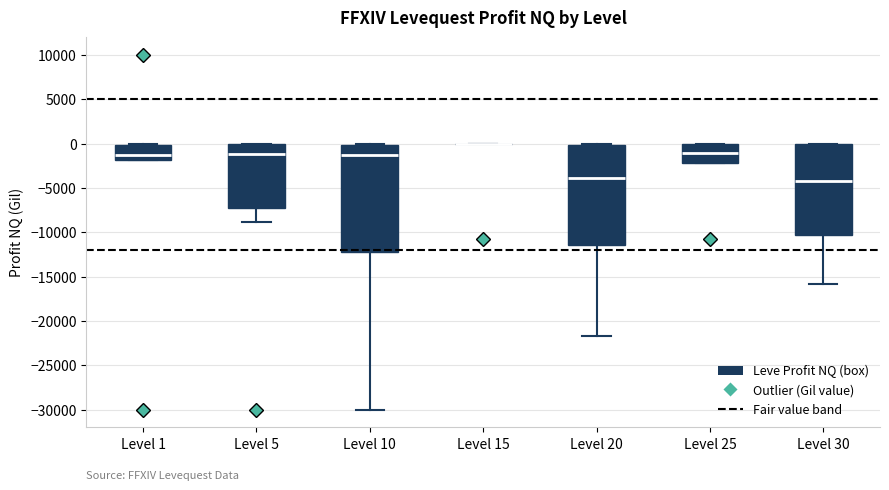

Comparing the boxes themselves (not the whiskers), which one is the tallest?

Level 10